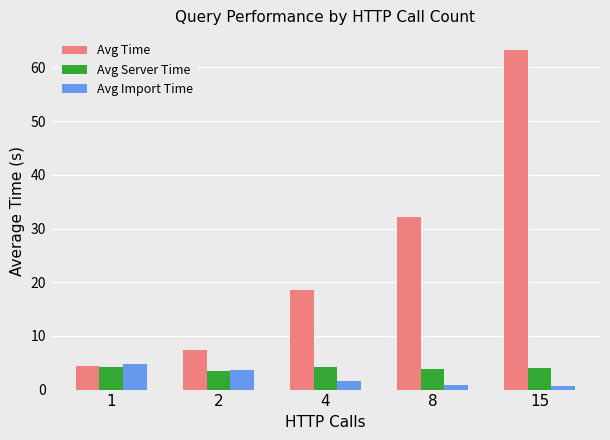

What is the sum of all Avg Time values?

125.6